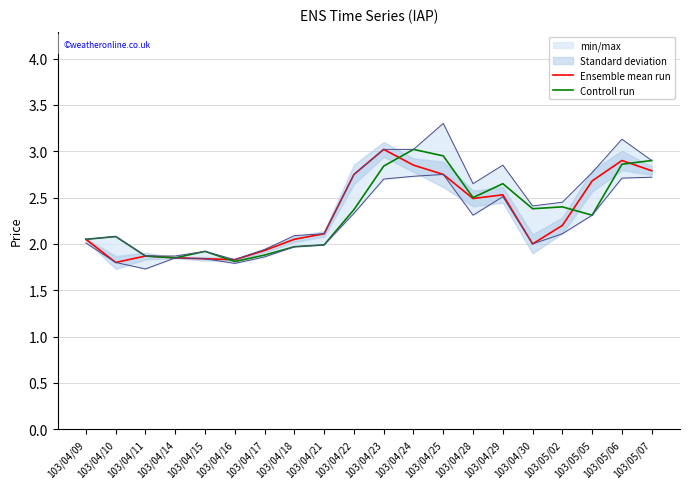

How many intersections are there between Ensemble mean run and Controll run?

4